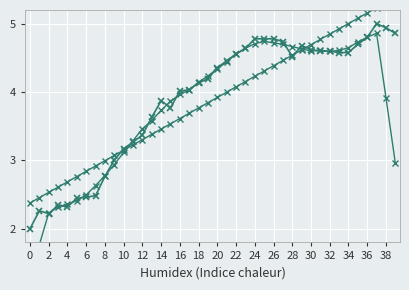

True or false: trend has more than 1 interior local peaks.

False